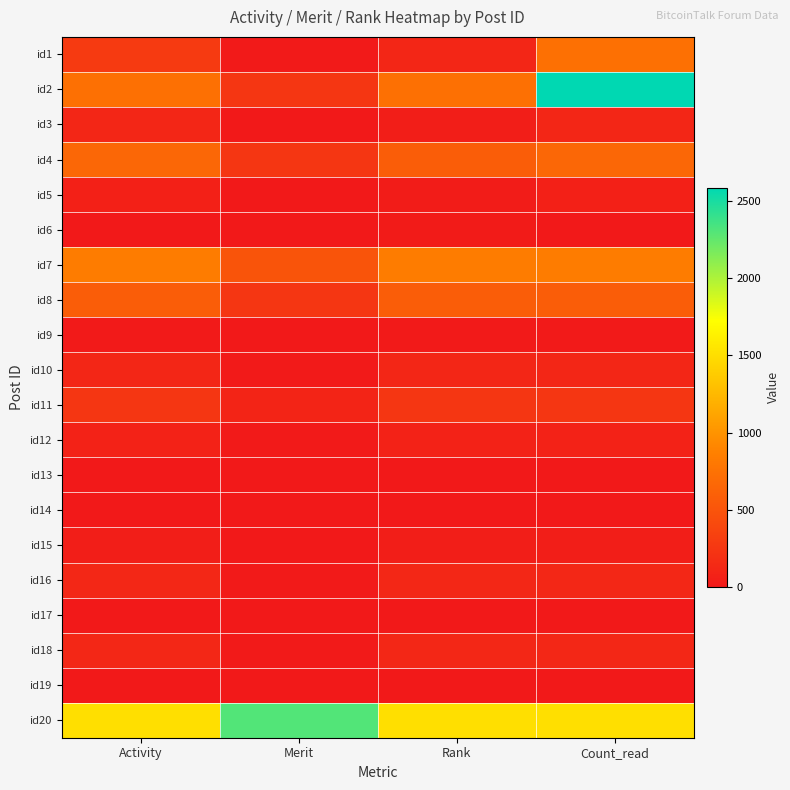

Reading left to right, what are all the values shown in this chart?

id1: Activity=280	Merit=6	Rank=112	Count_read=742
id2: Activity=742	Merit=250	Rank=742	Count_read=2586
id3: Activity=112	Merit=0	Rank=49	Count_read=112
id4: Activity=658	Merit=250	Rank=574	Count_read=658
id5: Activity=56	Merit=0	Rank=28	Count_read=56
id6: Activity=5	Merit=0	Rank=25	Count_read=5
id7: Activity=840	Merit=504	Rank=840	Count_read=840
id8: Activity=574	Merit=250	Rank=574	Count_read=574
id9: Activity=7	Merit=0	Rank=7	Count_read=7
id10: Activity=107	Merit=10	Rank=107	Count_read=107
id11: Activity=252	Merit=100	Rank=252	Count_read=252
id12: Activity=79	Merit=10	Rank=79	Count_read=79
id13: Activity=5	Merit=0	Rank=5	Count_read=5
id14: Activity=5	Merit=0	Rank=5	Count_read=5
id15: Activity=49	Merit=0	Rank=49	Count_read=49
id16: Activity=121	Merit=10	Rank=121	Count_read=121
id17: Activity=5	Merit=0	Rank=5	Count_read=5
id18: Activity=121	Merit=10	Rank=121	Count_read=121
id19: Activity=5	Merit=0	Rank=5	Count_read=5
id20: Activity=1512	Merit=2308	Rank=1512	Count_read=1512